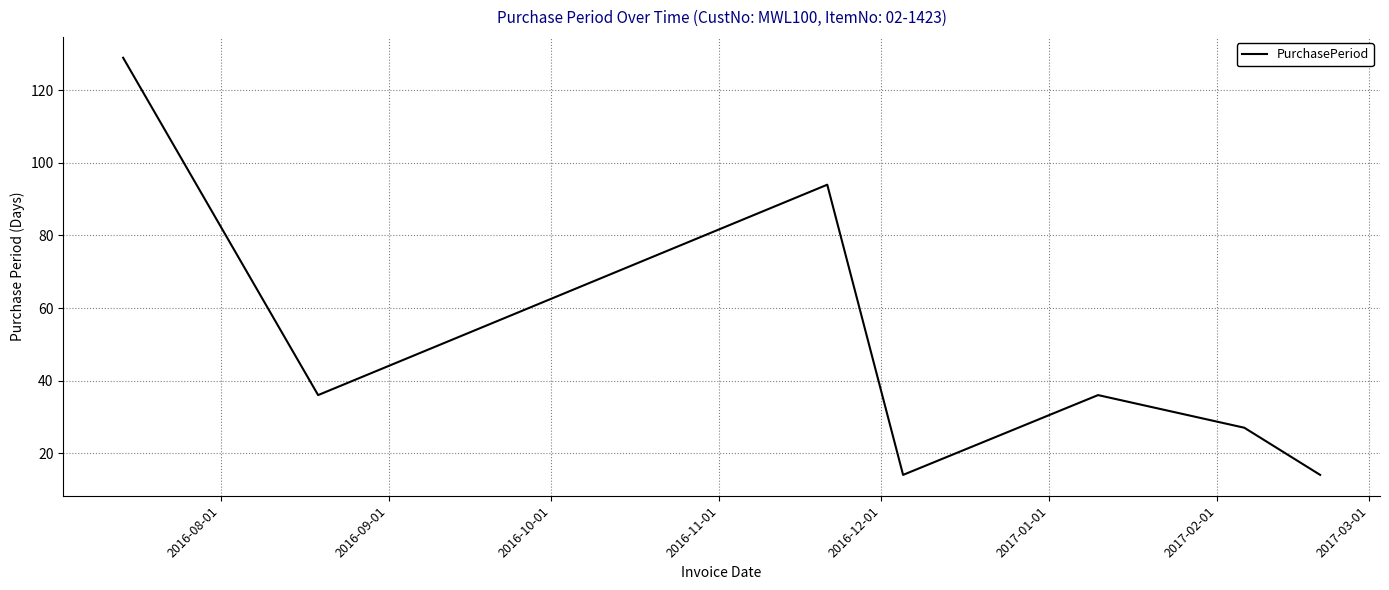

What is the difference between the second highest and second lowest values?

80